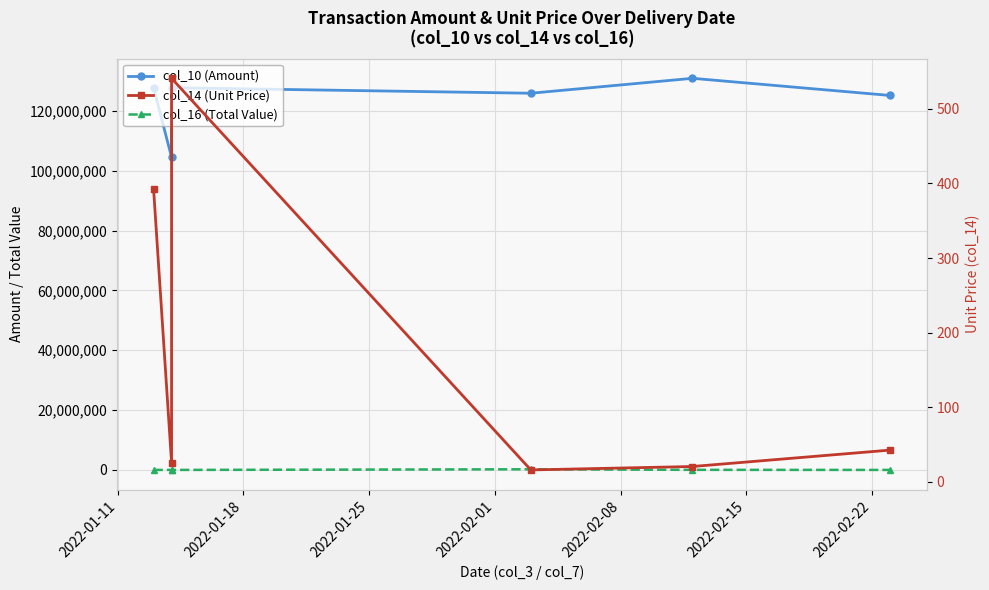

How many lines are shown in the chart?

3